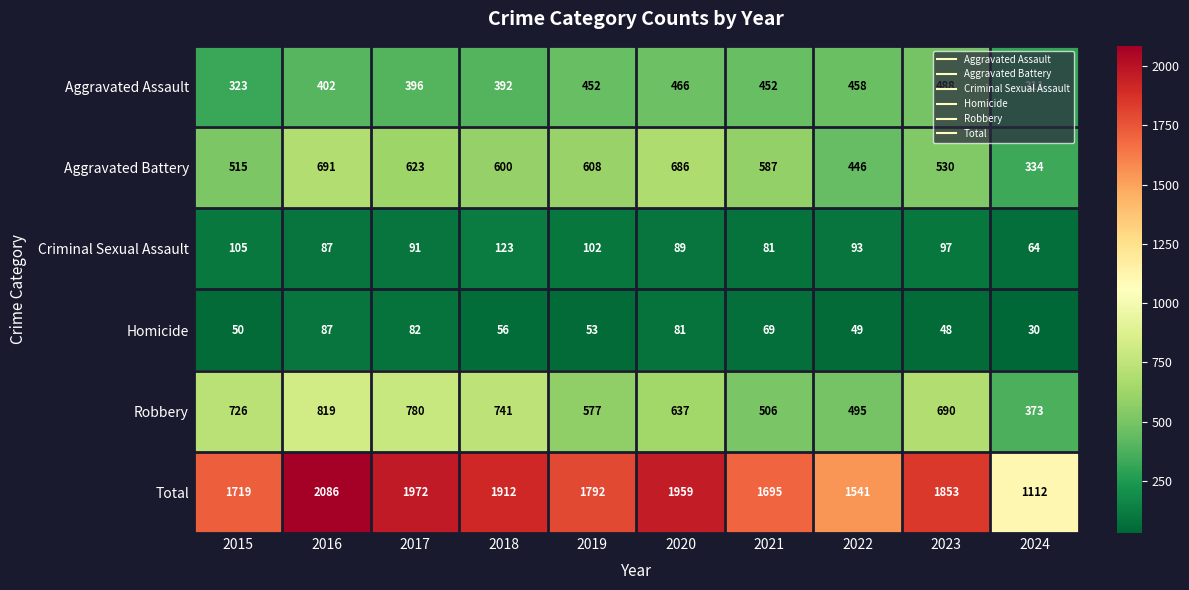

What is the spread (max minus min) of values at 2019?

1739